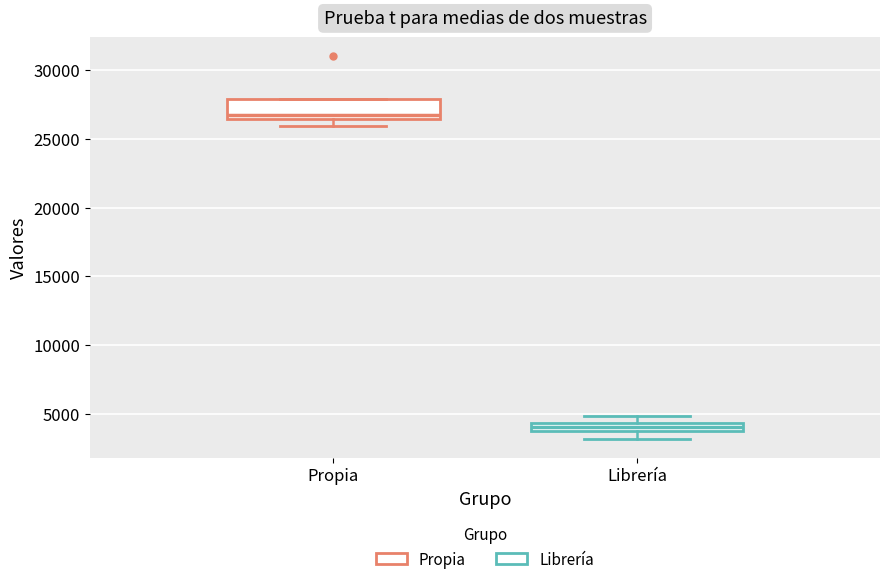

Comparing the boxes themselves (not the whiskers), which one is the tallest?

Propia